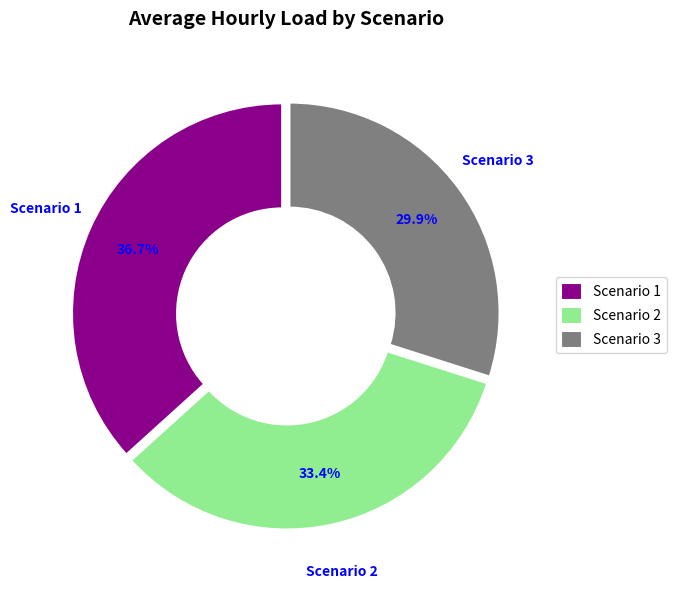

To the nearest percent, what is the difference between the largest and smallest slice percentages?

7%